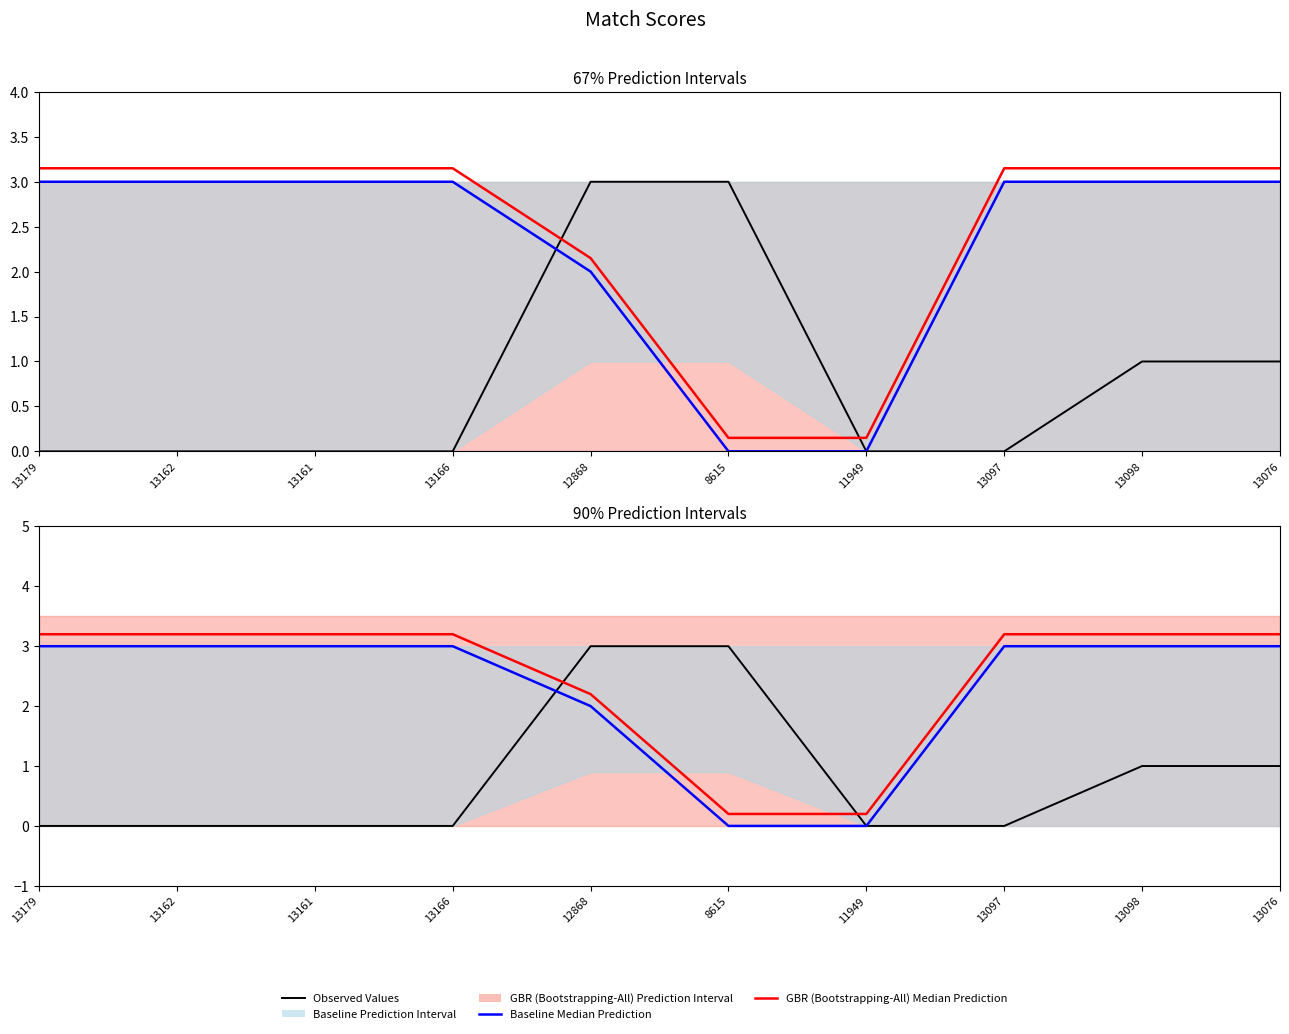

The Baseline Median Prediction series shows 4.6 at 13098. True or false?

False